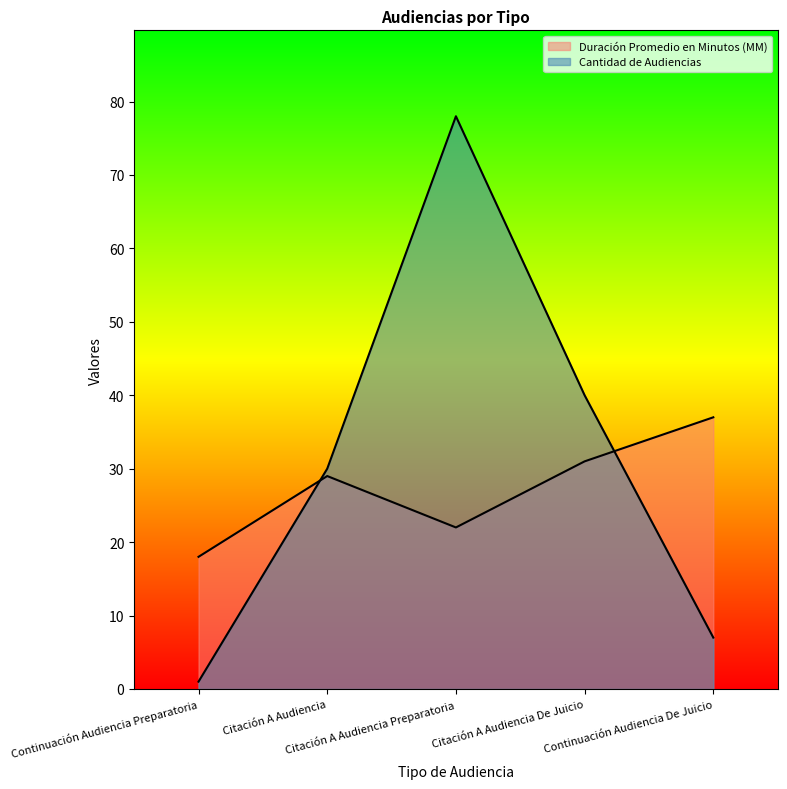

What is the sum of the Cantidad de Audiencias values at Citación A Audiencia De Juicio and Citación A Audiencia Preparatoria?

118